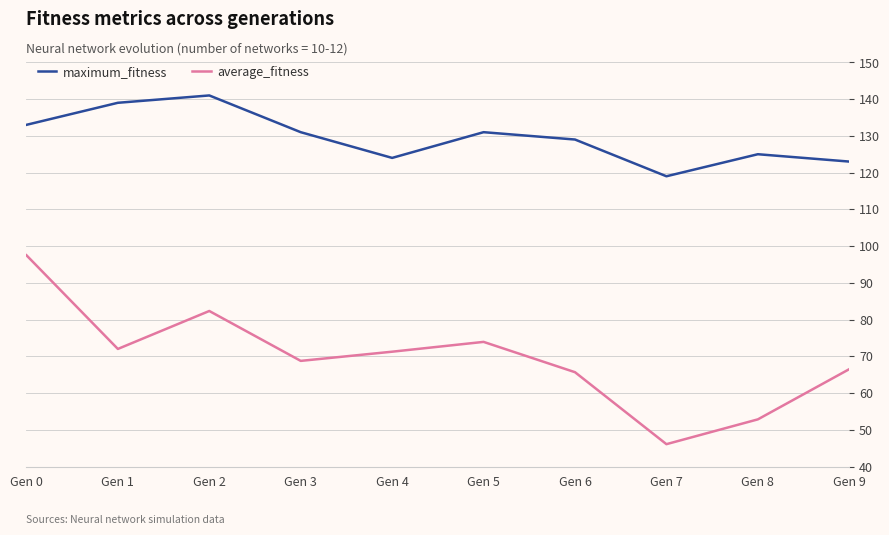

What is the total value across all series at Gen 2?

223.3